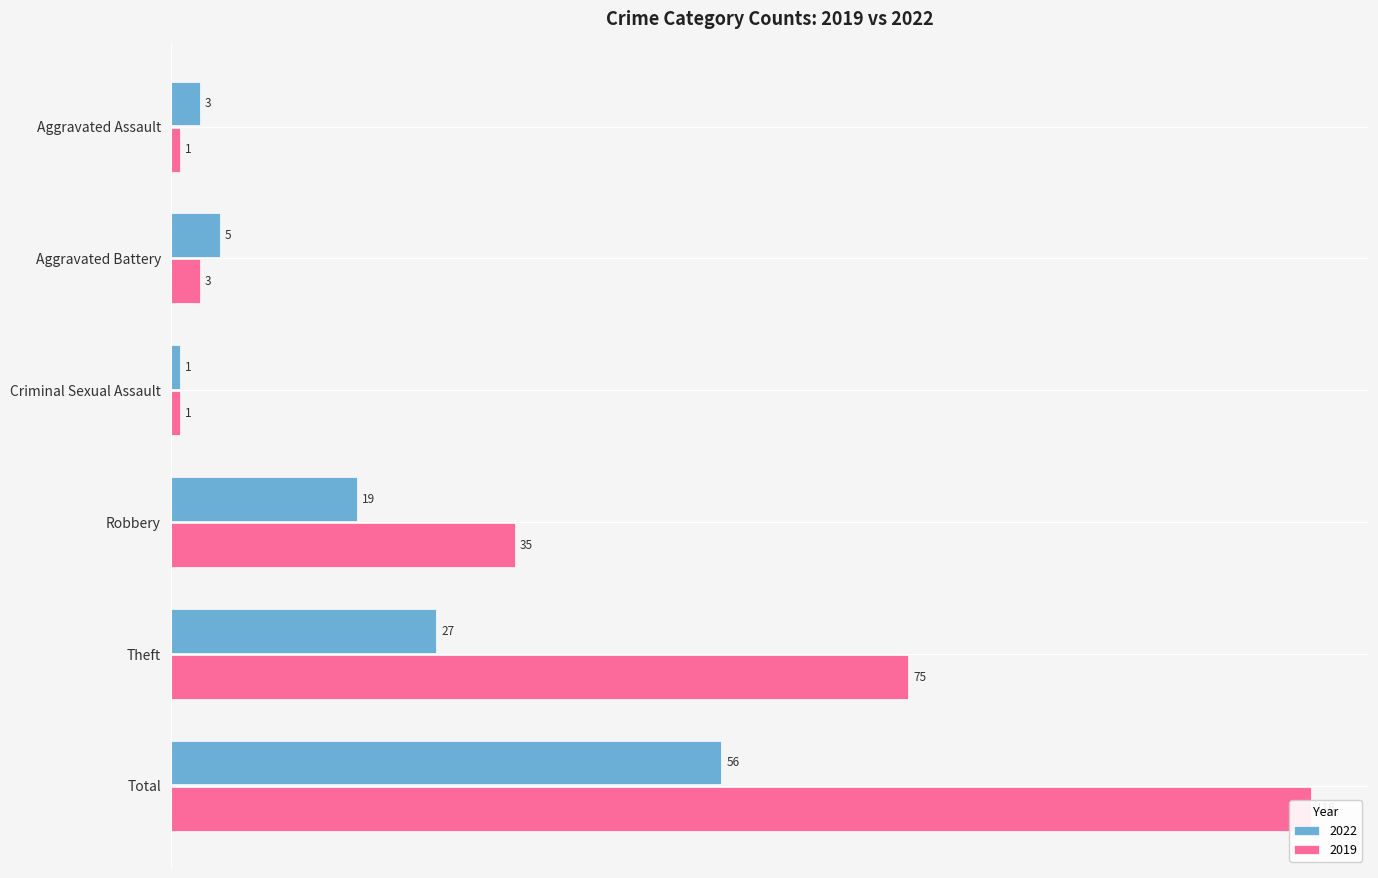

What is the sum of the 2019 values at Total and Aggravated Battery?

119